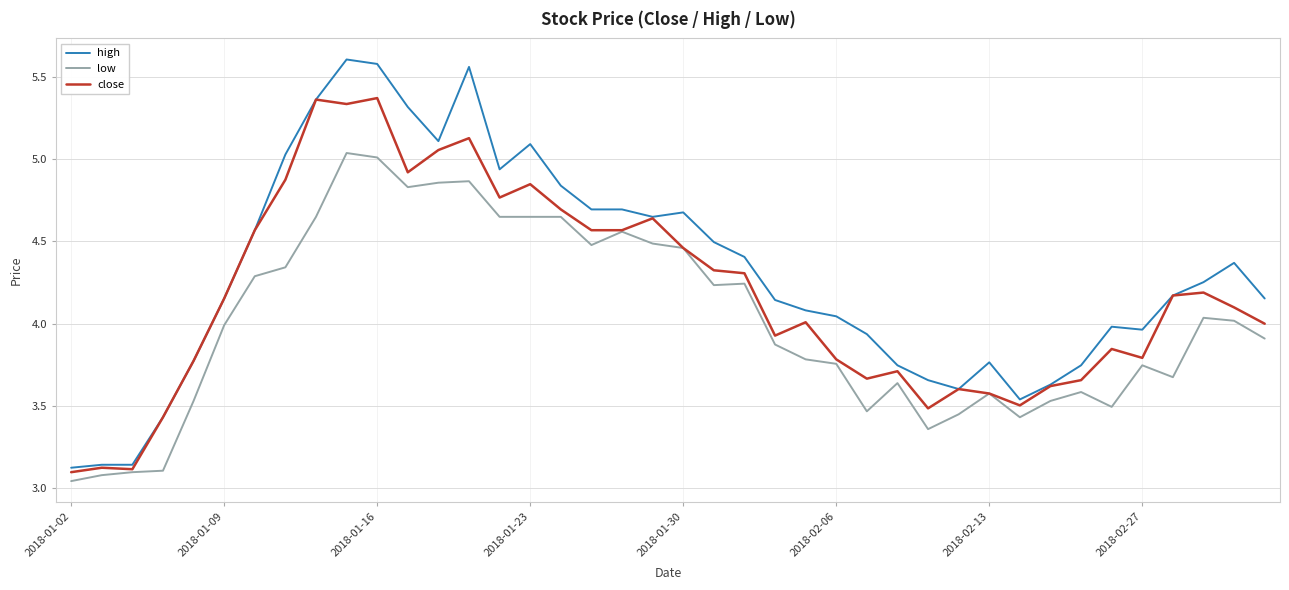

Which series has the largest total across all categories?

high